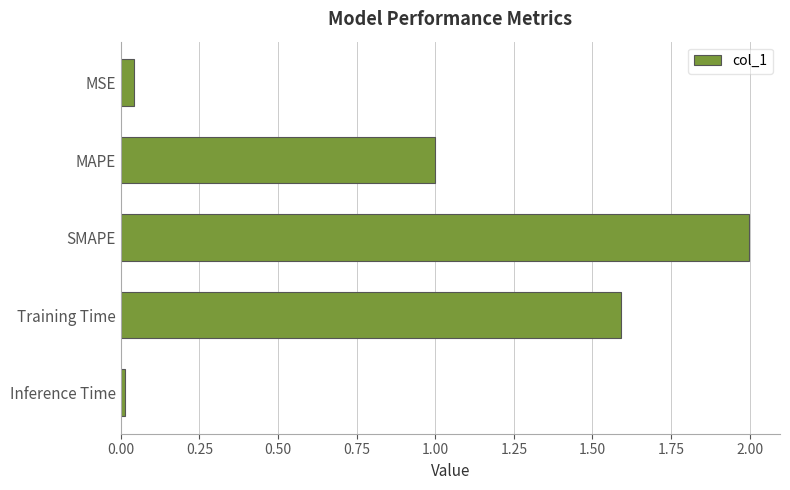

What is the label of the 3rd bar from the top?

SMAPE